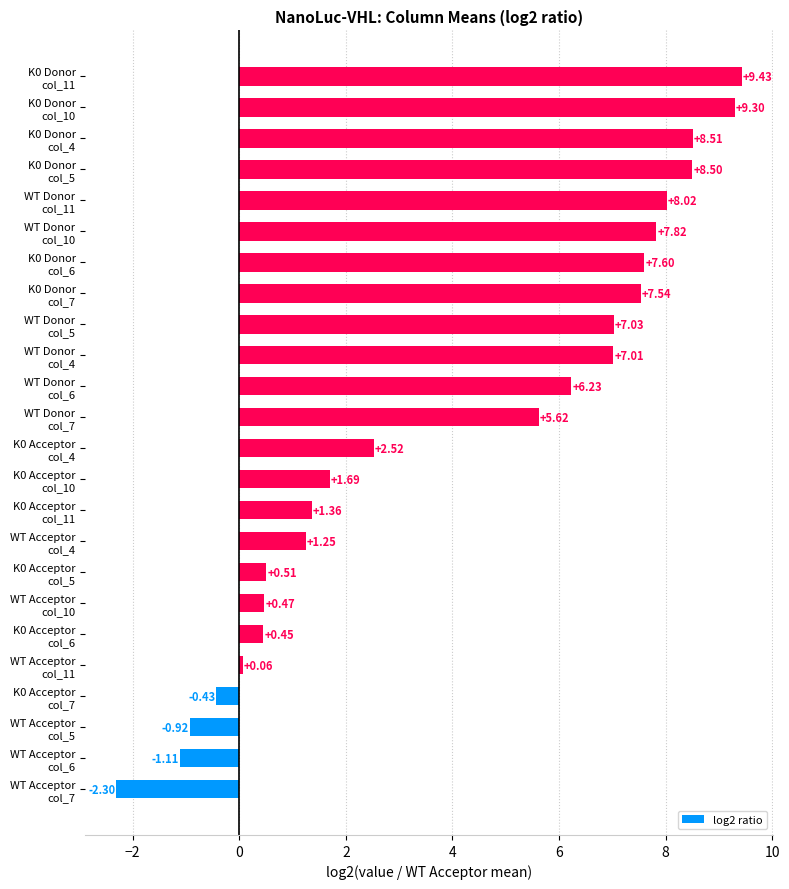

What is the average value?

4.0